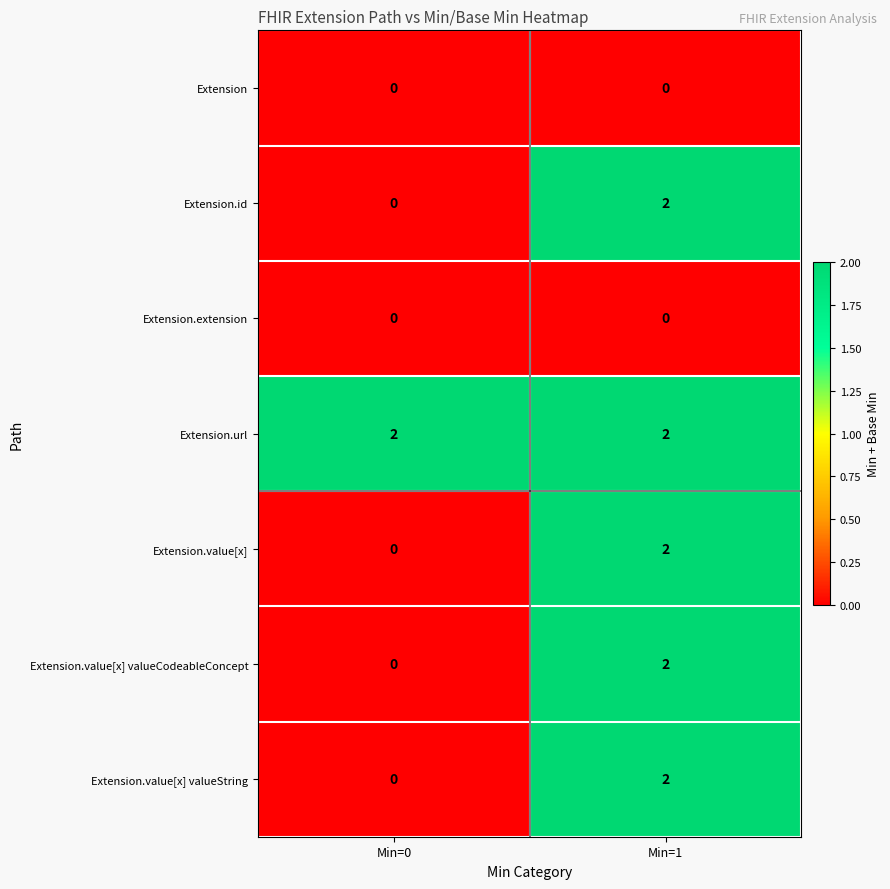

How many data points in Extension.value[x] valueString are less than 2?

1